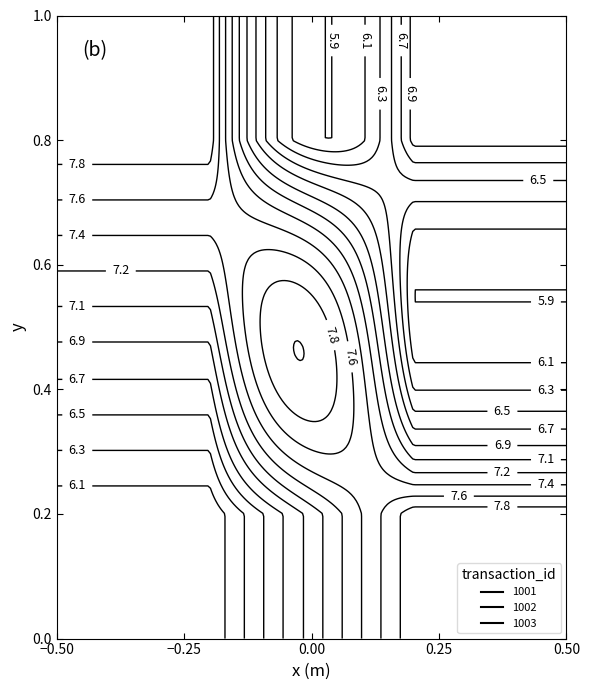

What is the spread (max minus min) of values at 2?

2.0